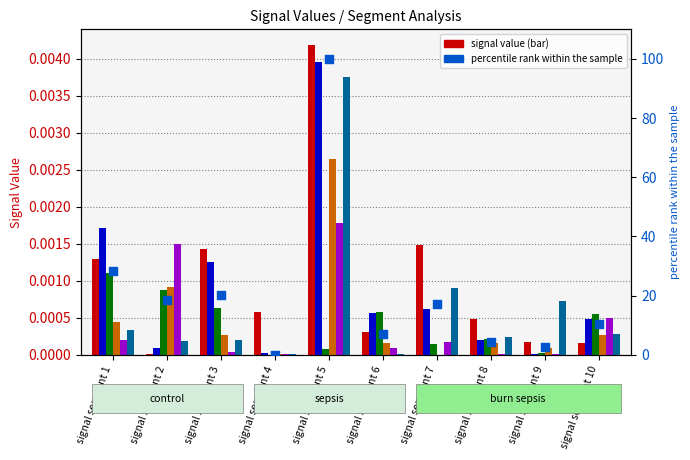

Which series contains the highest Y value?

Signal_Value_1